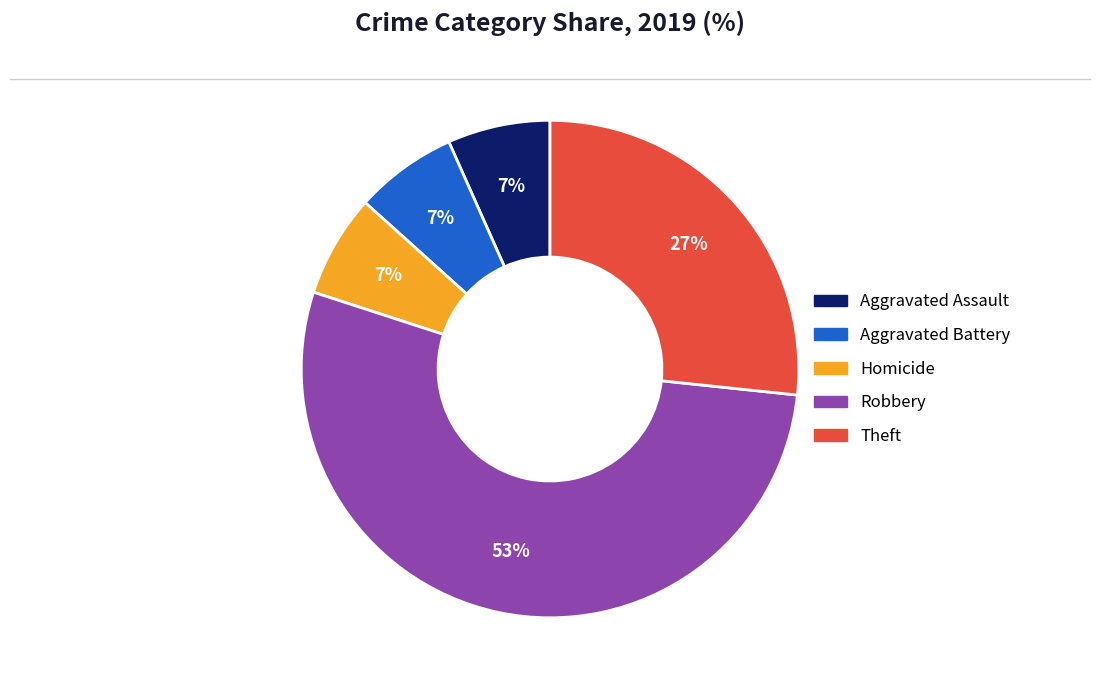

How many slices are in this pie chart?

5